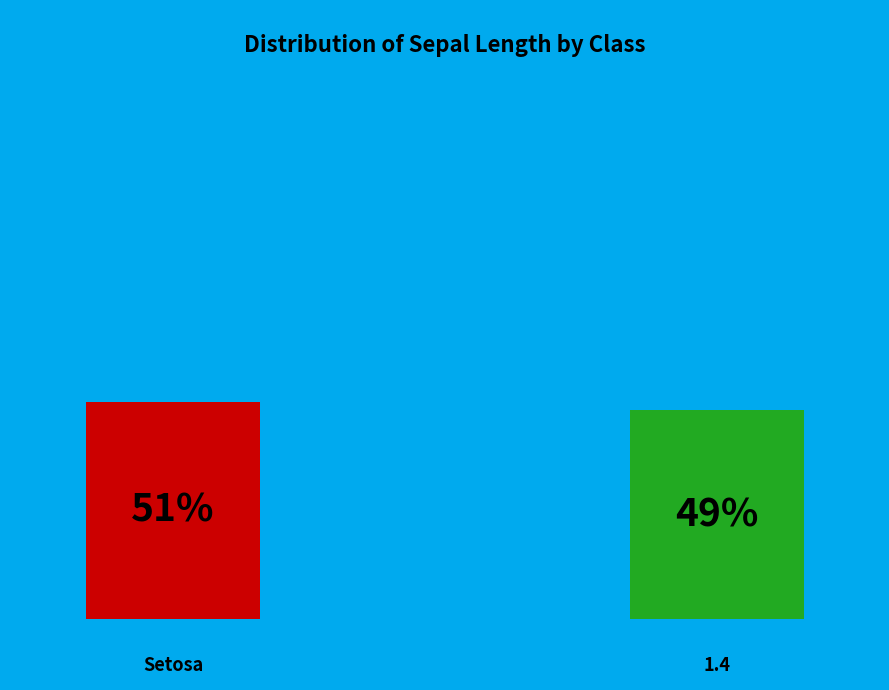

How many segments does this pie chart have?

2